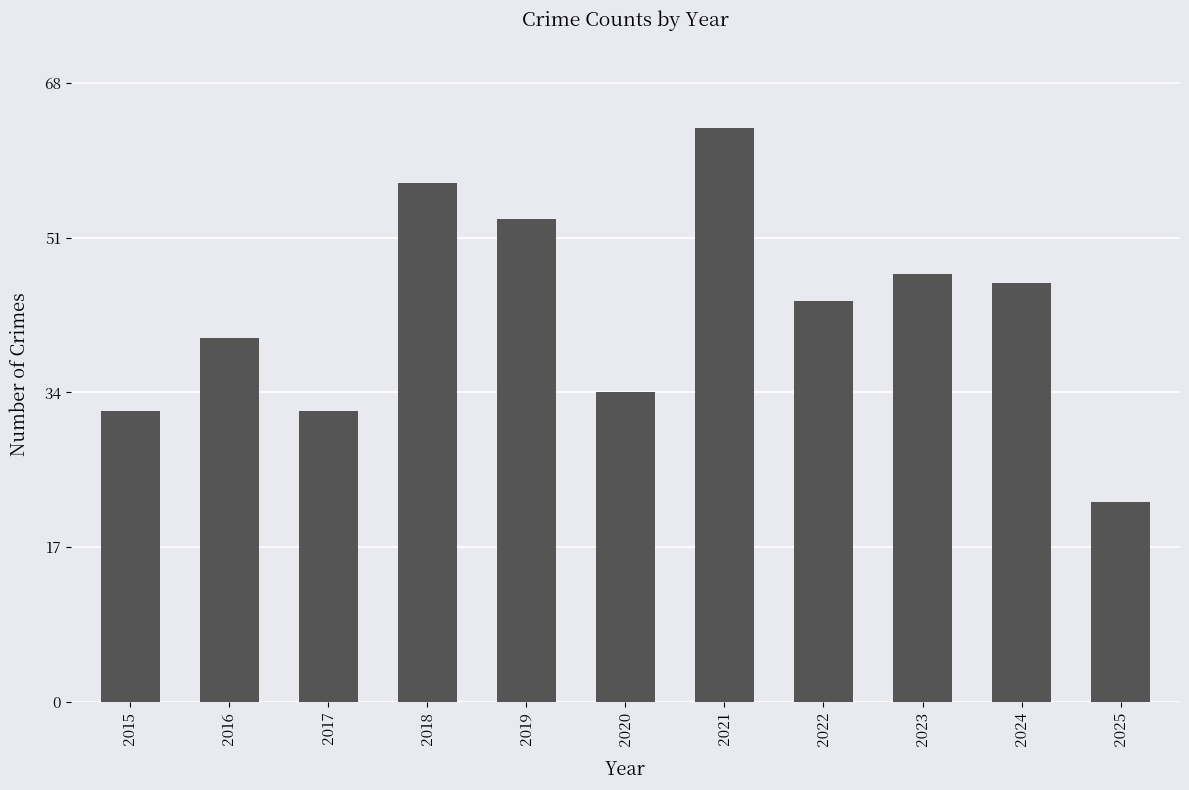

What is the difference between the maximum and second lowest values?

31